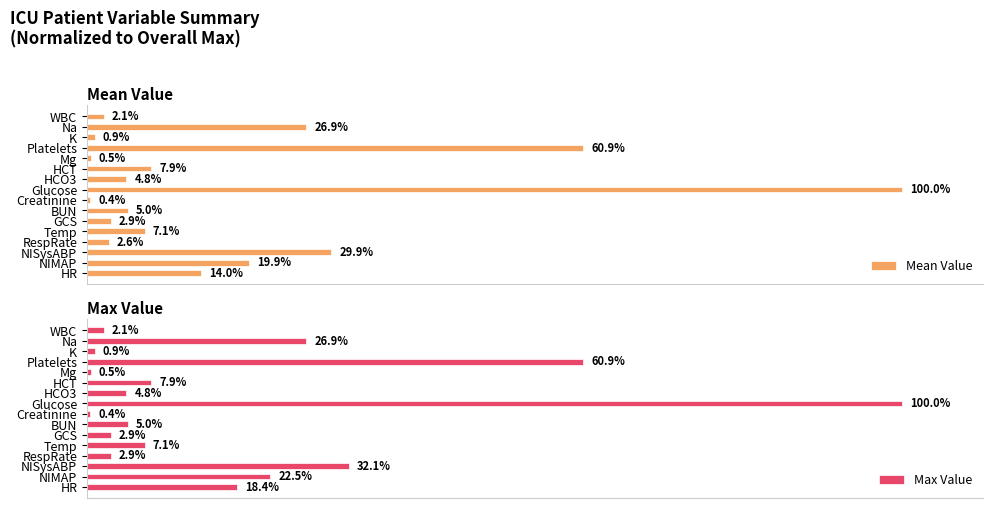

How many series are shown in this chart?

2